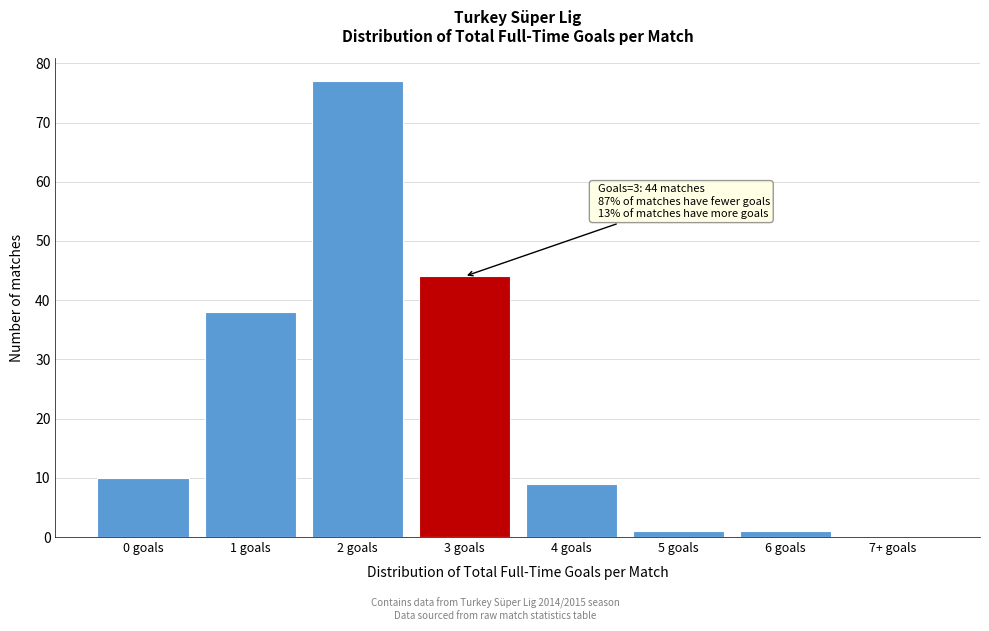

Reading left to right, list all the values displayed in this chart.

0 goals=10	1 goals=38	2 goals=77	3 goals=44	4 goals=9	5 goals=1	6 goals=1	7+ goals=0